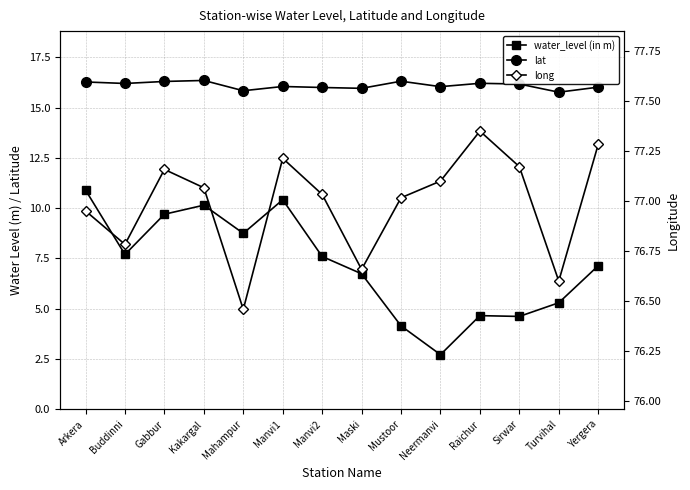

At which category does lat reach its first local peak?

Kakargal